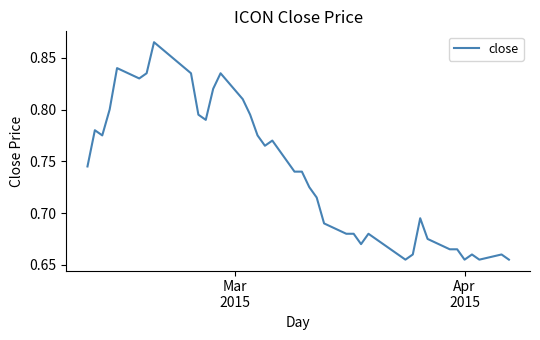

Is this an area chart (filled region under the line)?

No